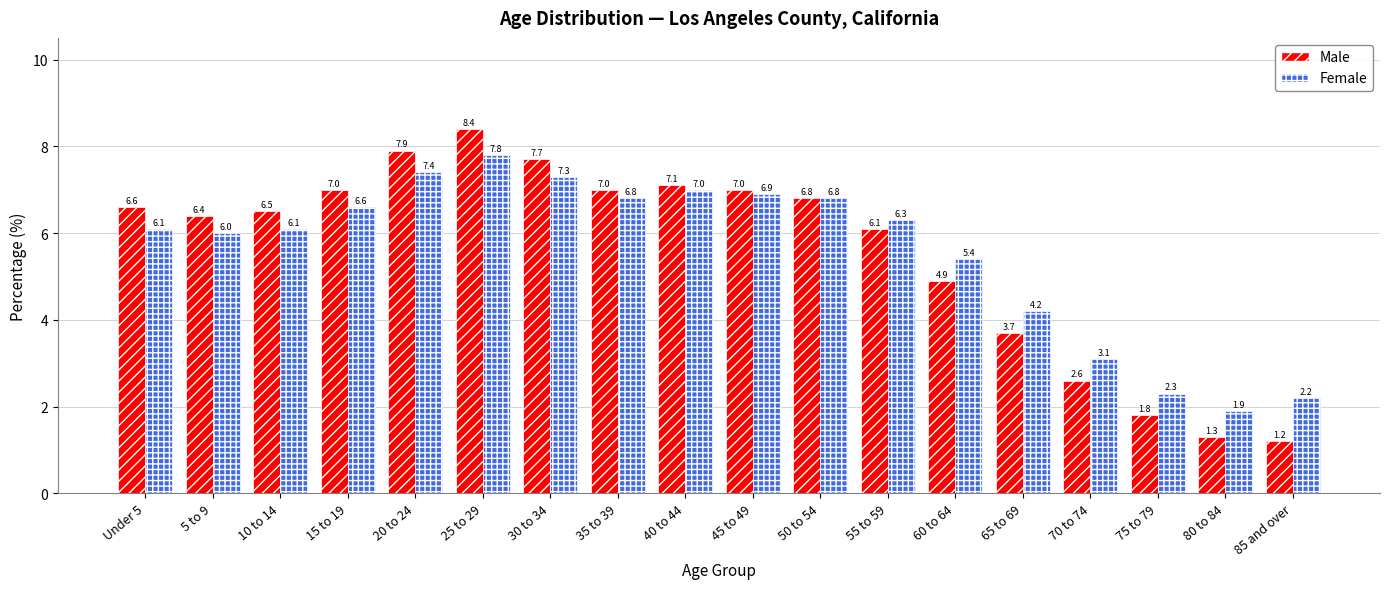

Count the number of data series in this chart.

2